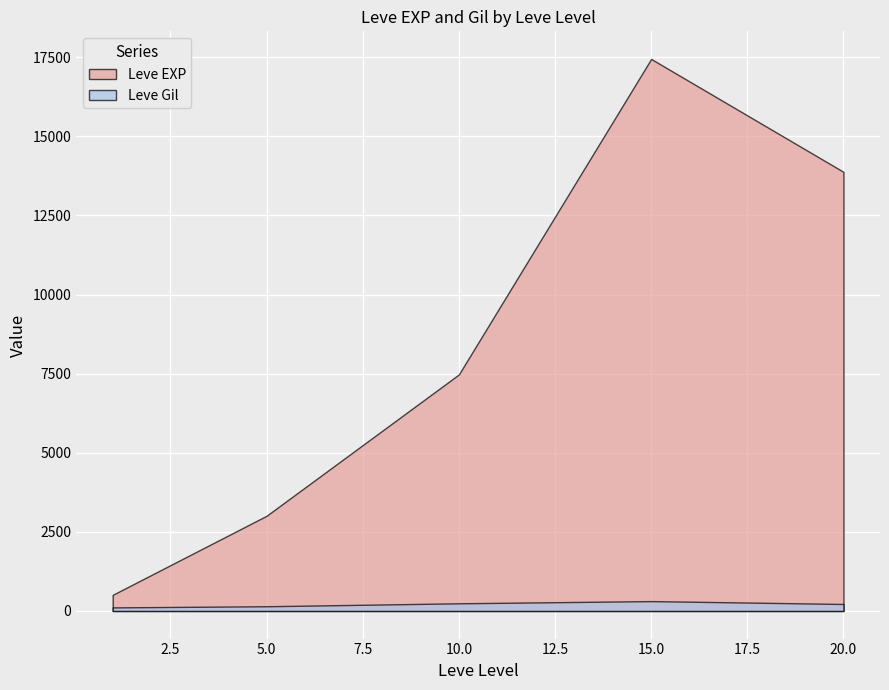

Which series has the largest total across all categories?

Leve EXP